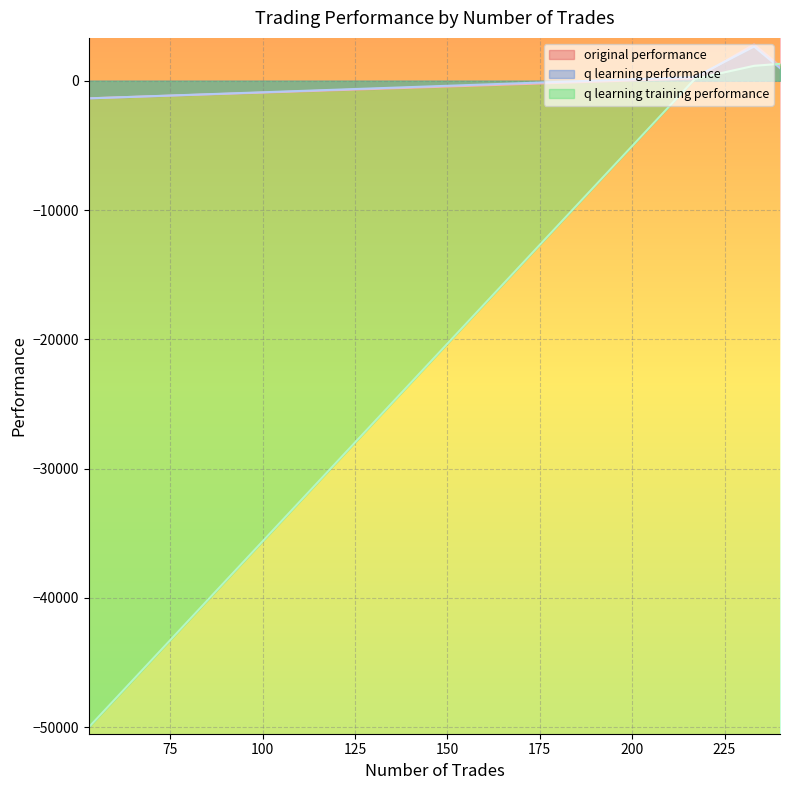

How many positive values does the q learning training performance series have?

3